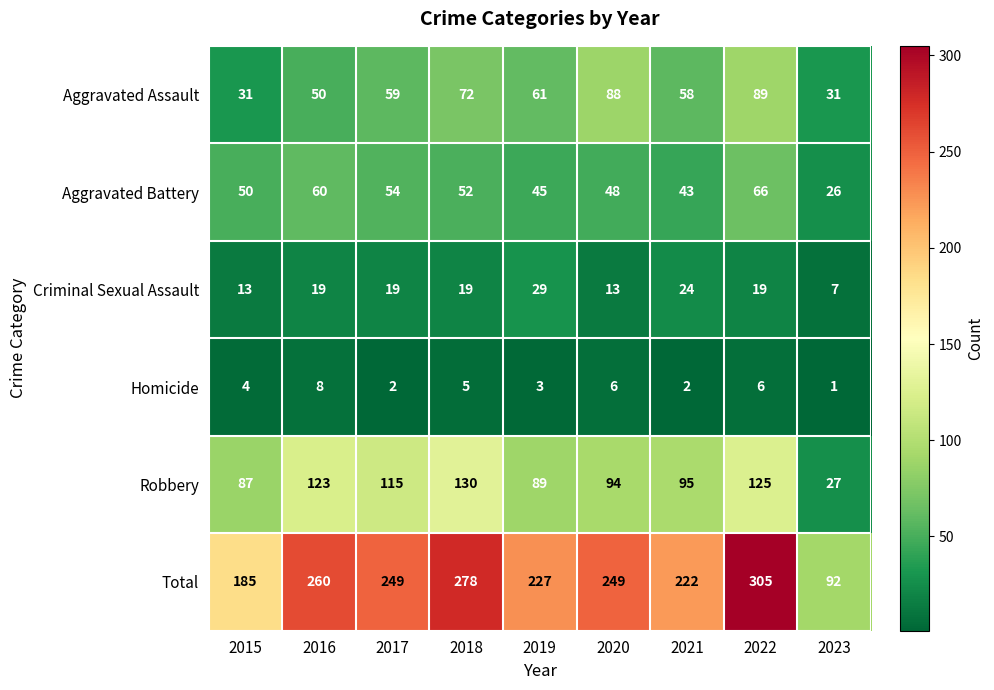

What is the difference between the Aggravated Battery values at 2023 and 2020?

22